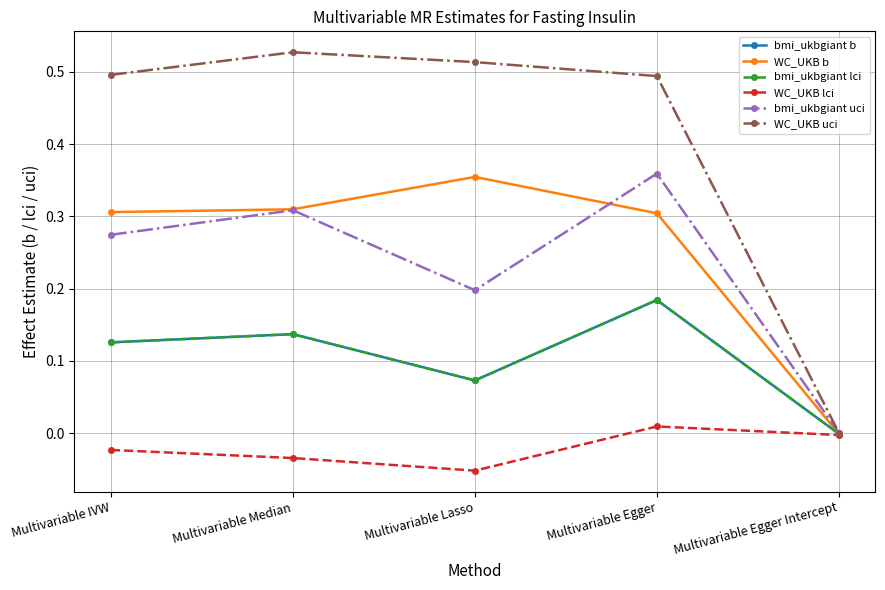

At Multivariable IVW, list the series in order from smallest to largest.

WC_UKB lci, bmi_ukbgiant b, bmi_ukbgiant lci, bmi_ukbgiant uci, WC_UKB b, WC_UKB uci